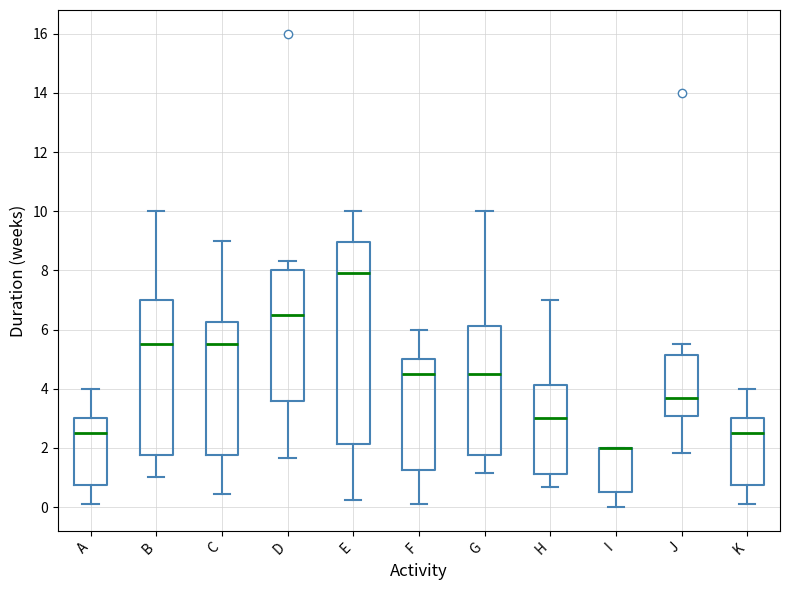

Where does the upper whisker of the box for F end on the y-axis? The values are not printed on the chart, so give them approximately, as read against the axis.

6.0